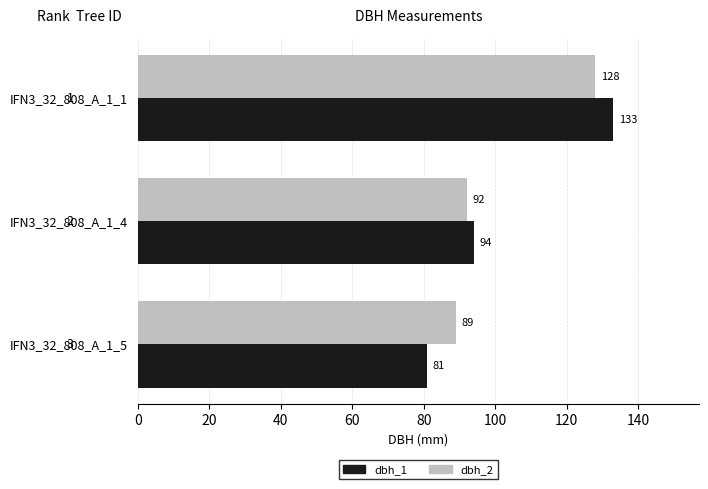

What is the sum of all dbh_1 values?

308